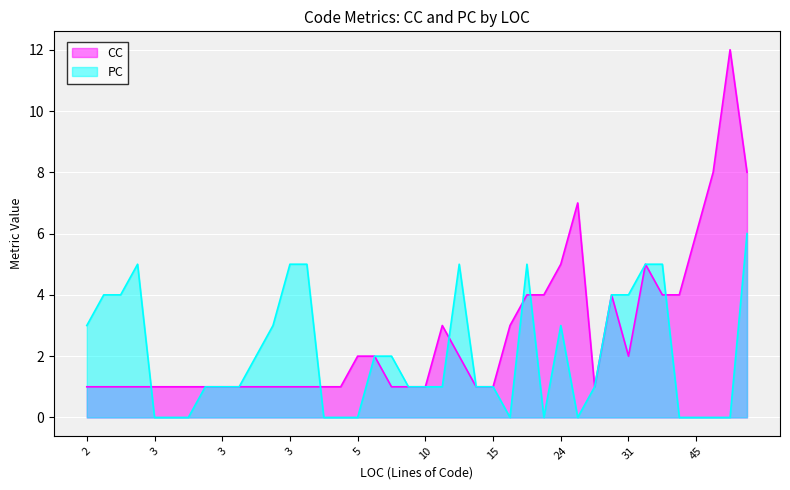

How many values in PC are above zero?

27